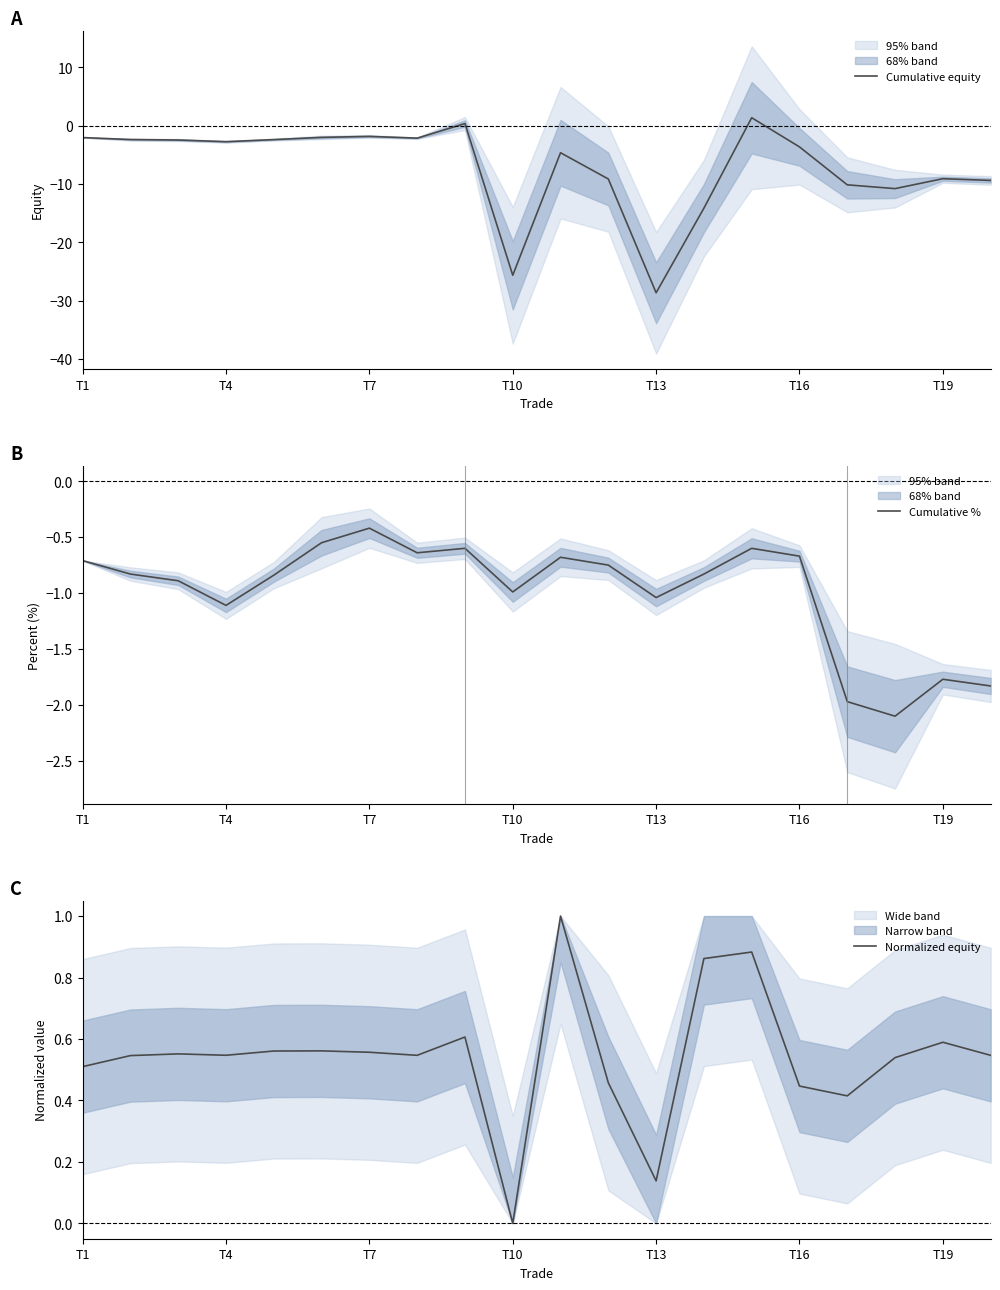

Is this an area chart (filled region under the line)?

No